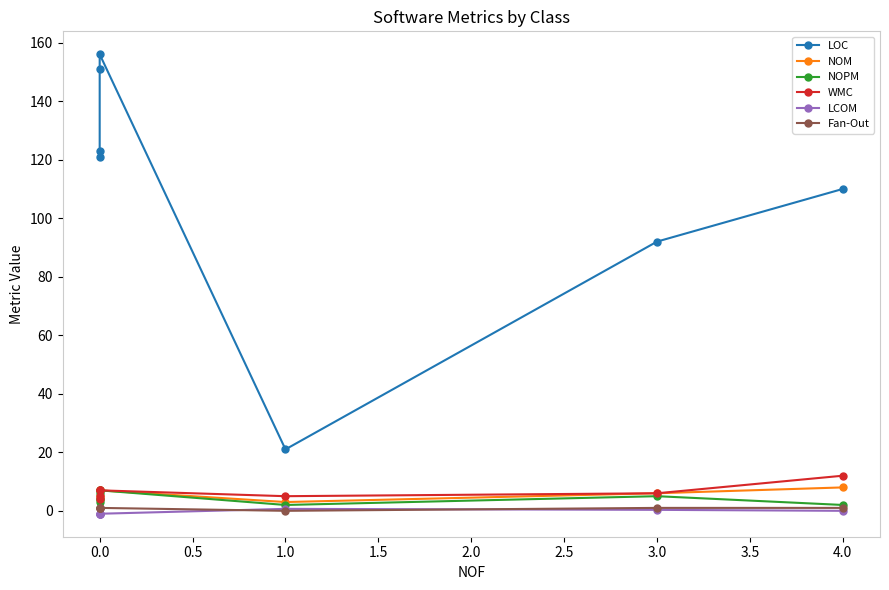

Reading left to right, extract all data points from this chart.

LOC: 121.0	123.0	151.0	156.0	21.0	92.0	110.0
NOM: 4.0	5.0	7.0	7.0	3.0	6.0	8.0
NOPM: 3.0	4.0	6.0	7.0	2.0	5.0	2.0
WMC: 4.0	5.0	7.0	7.0	5.0	6.0	12.0
LCOM: -1.0	-1.0	-1.0	-1.0	0.7	0.3	0.0
Fan-Out: 1.0	1.0	1.0	1.0	0.0	1.0	1.0